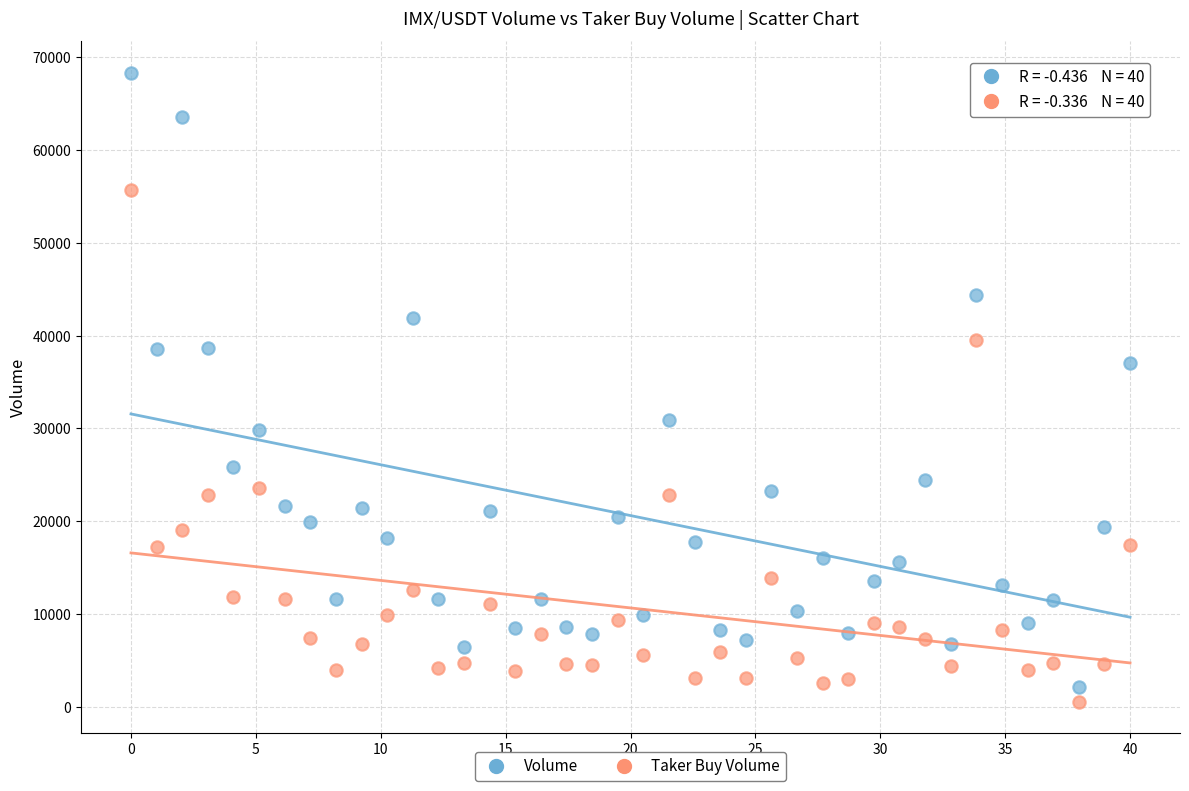

Across all series, what Y value is closest to 34436?

37076